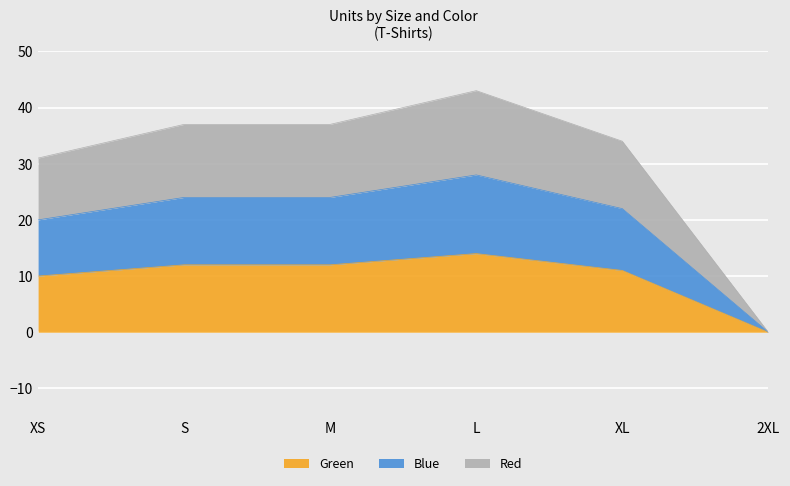

How many distinct data groups are displayed?

3